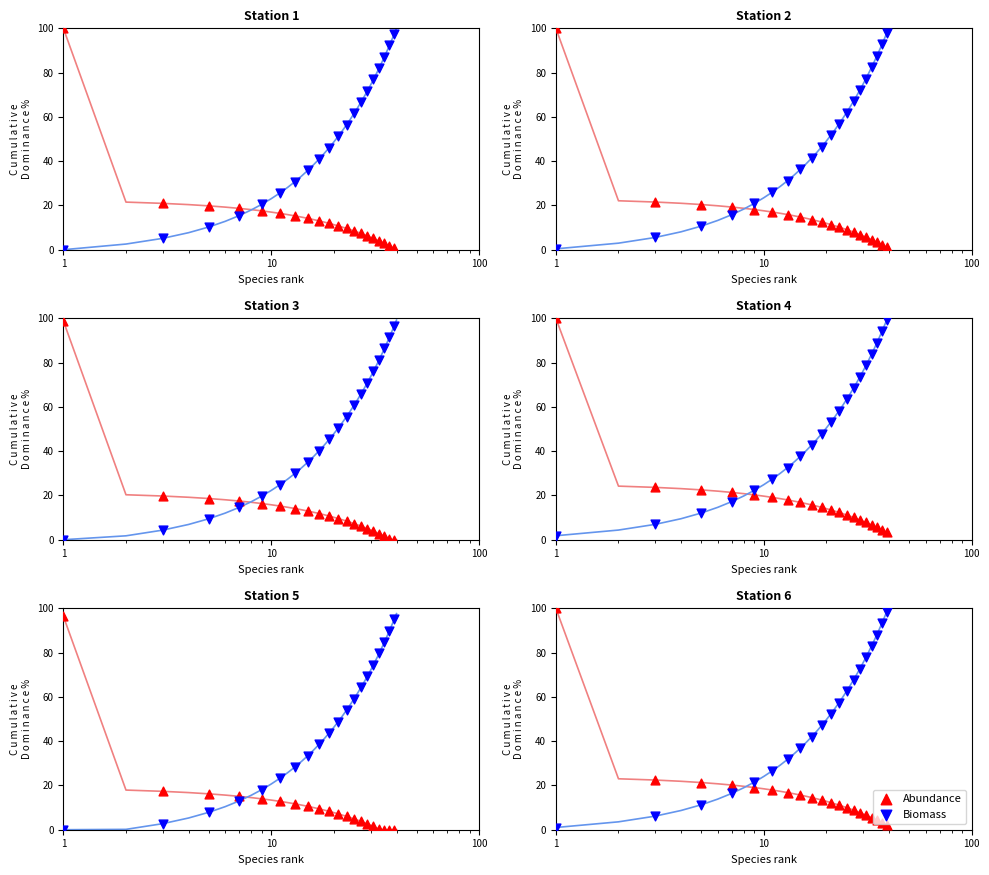

At how many categories does at least one series exceed 34?

14